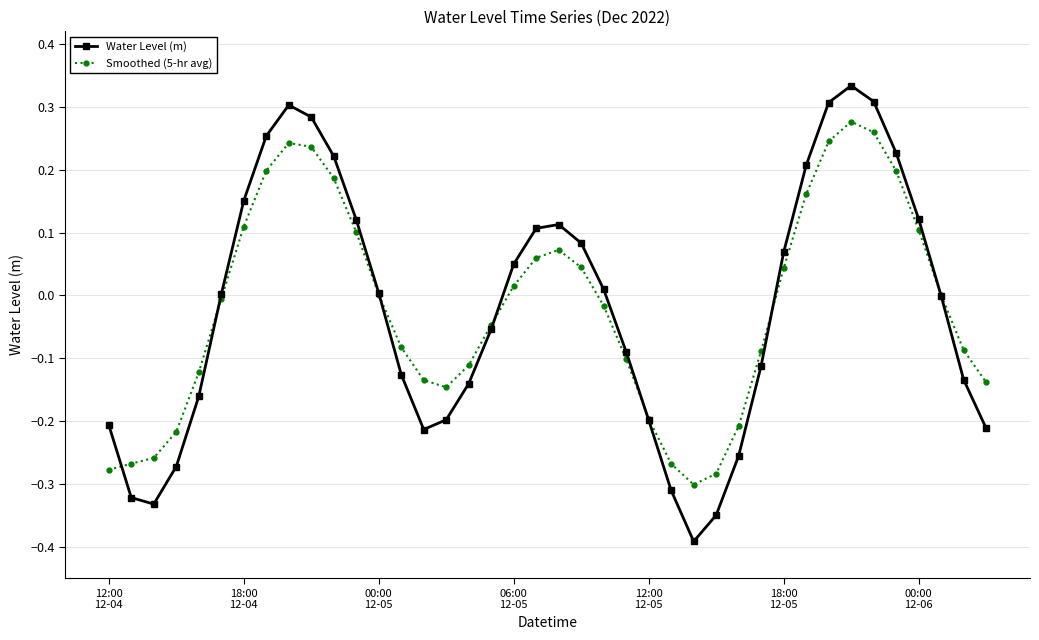

Does the chart display data point markers on the line(s)?

Yes